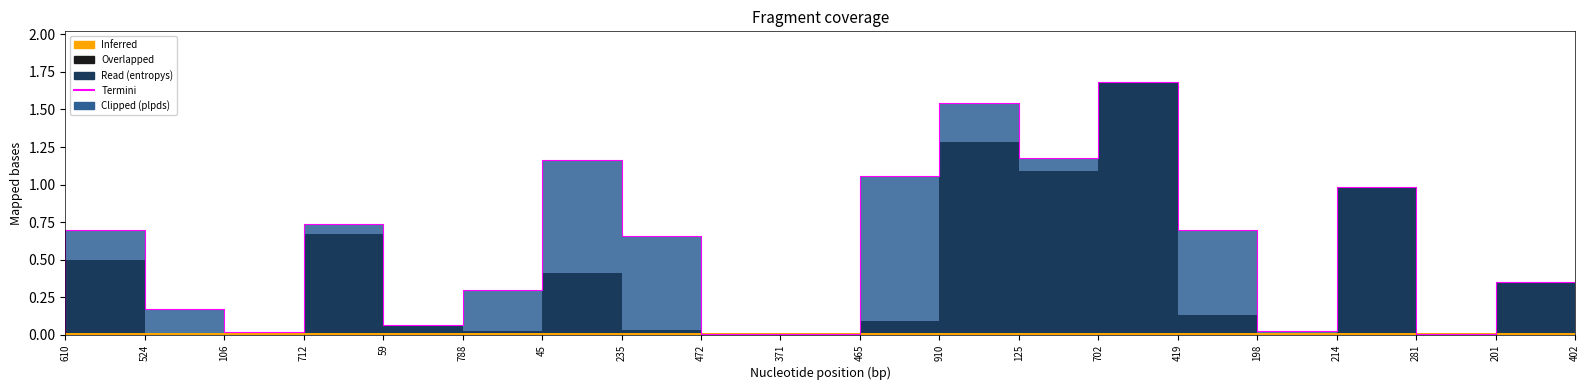

What is the label of the 20th point from the left?

402